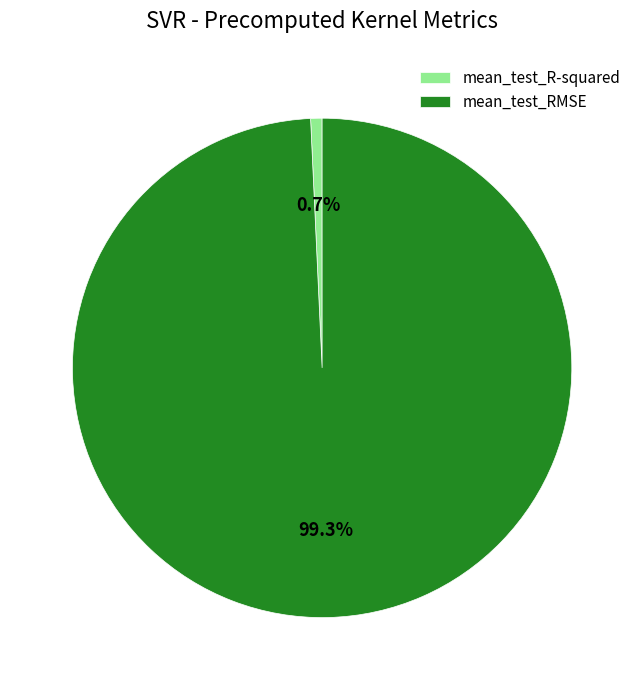

Count the number of slices in the pie.

2